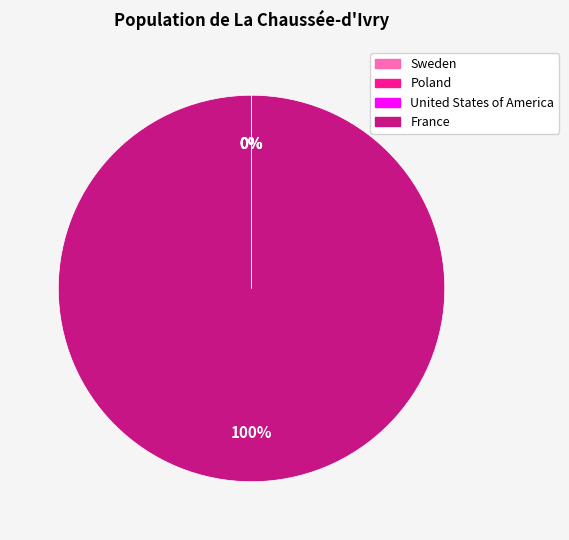

Does any single category account for the majority?

Yes